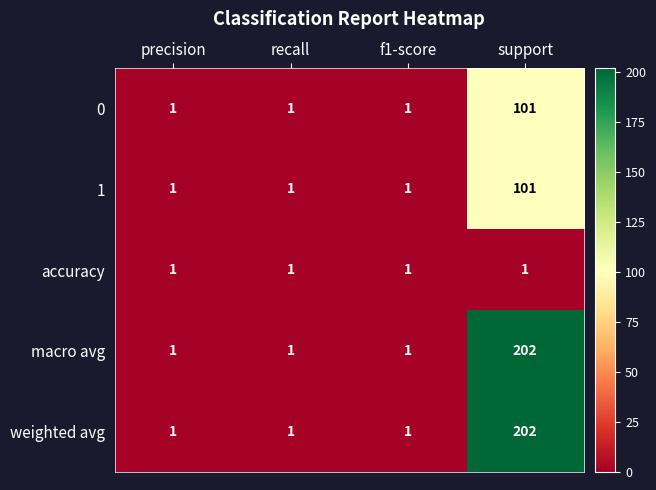

What is the total value across all series at f1-score?

5